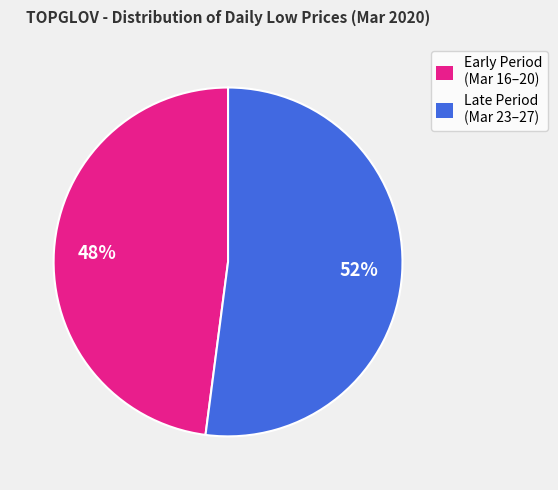

Rank the categories by value from highest to lowest.

Late Period (Mar 23–27), Early Period (Mar 16–20)